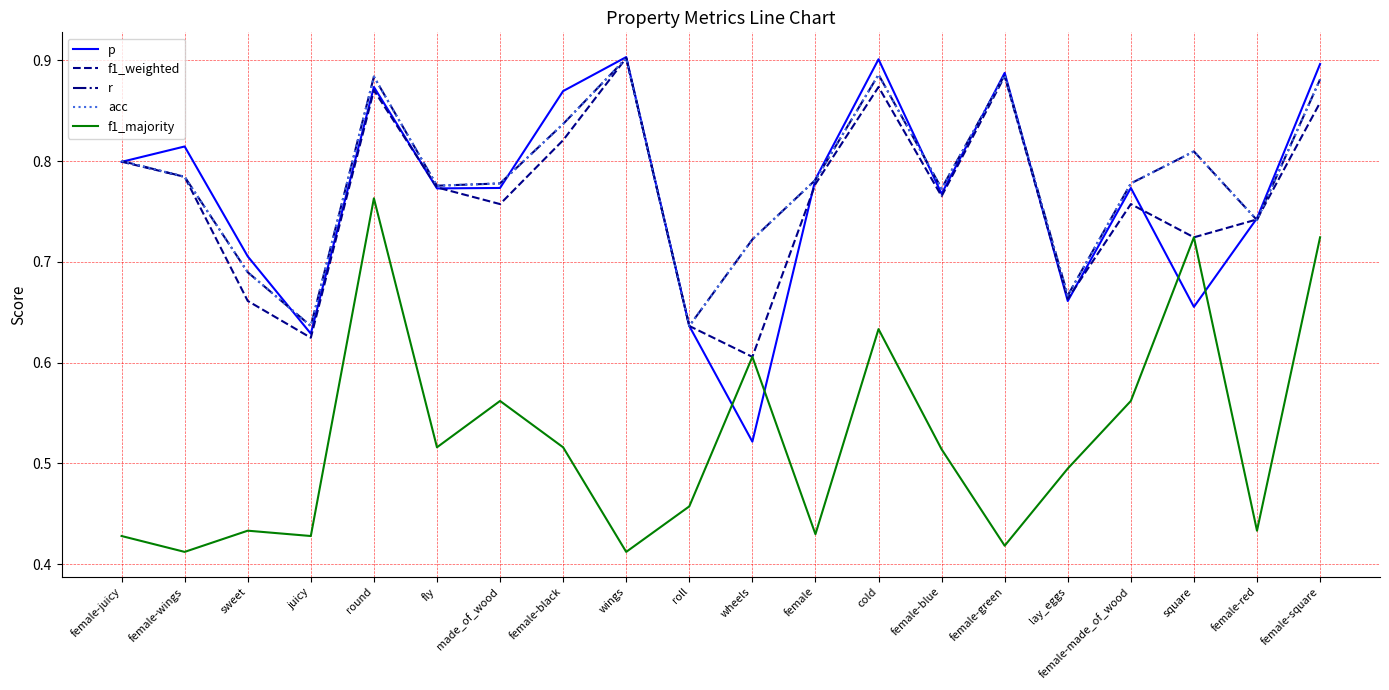

Does the chart display data point markers on the line(s)?

No